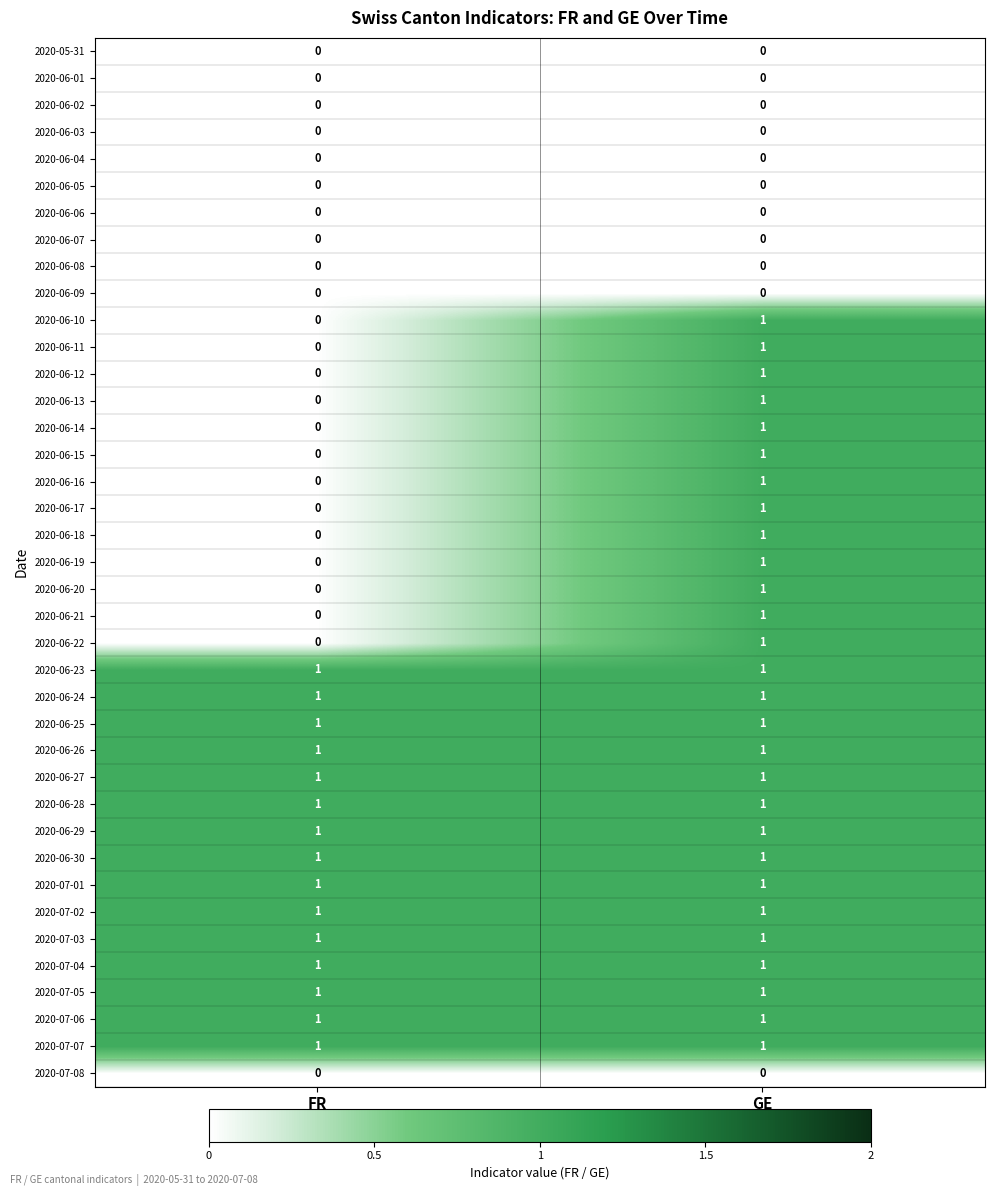

The 2020-06-15 series shows 0 at FR. True or false?

True